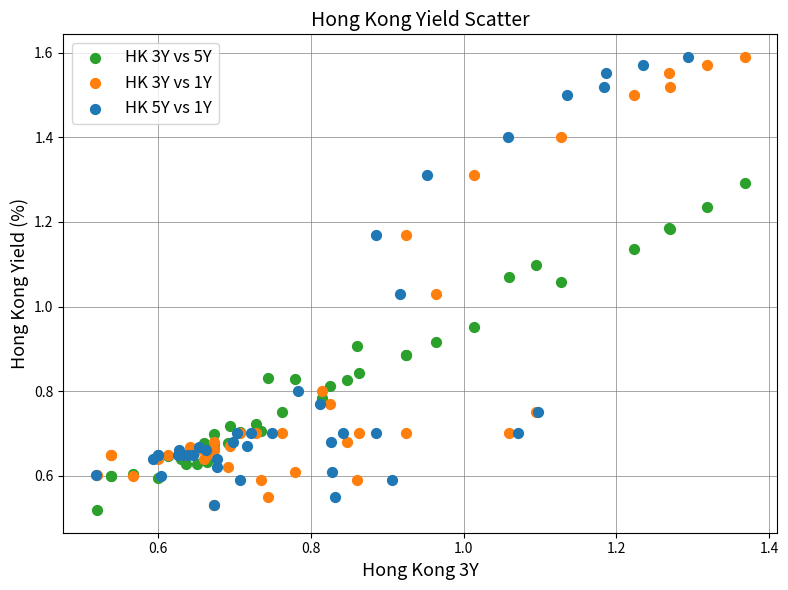

What are all the series names shown in the legend?

HK 3Y vs 5Y, HK 3Y vs 1Y, HK 5Y vs 1Y